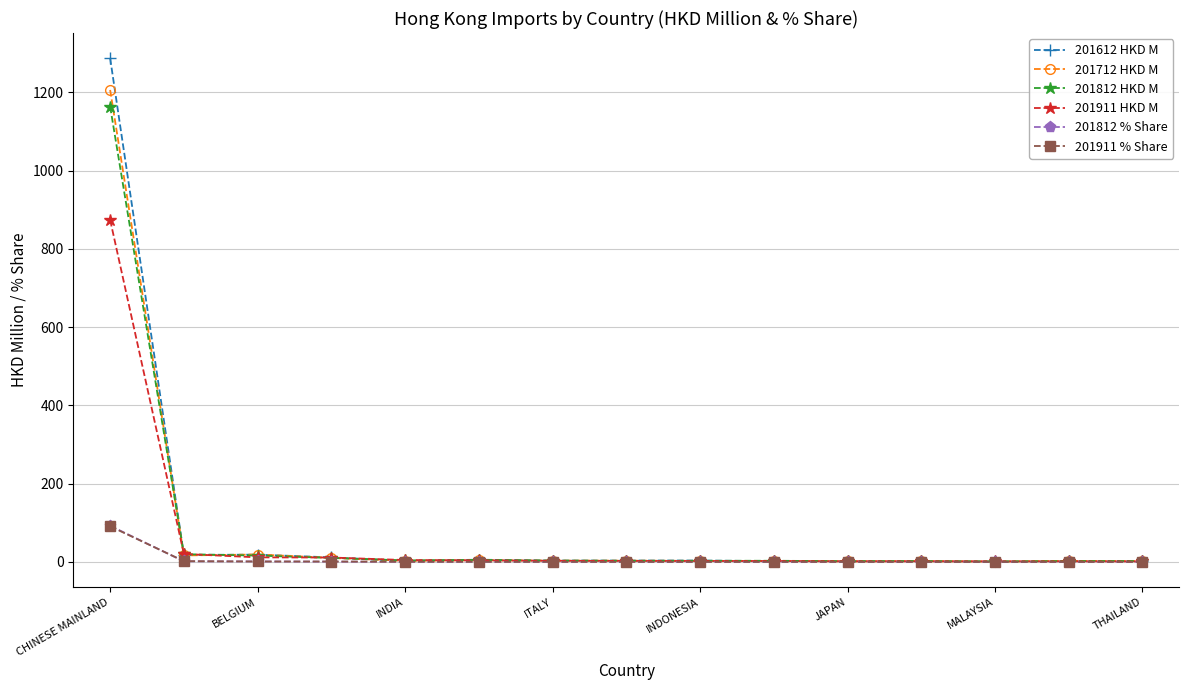

Which series has the widest spread of values?

201612 HKD M